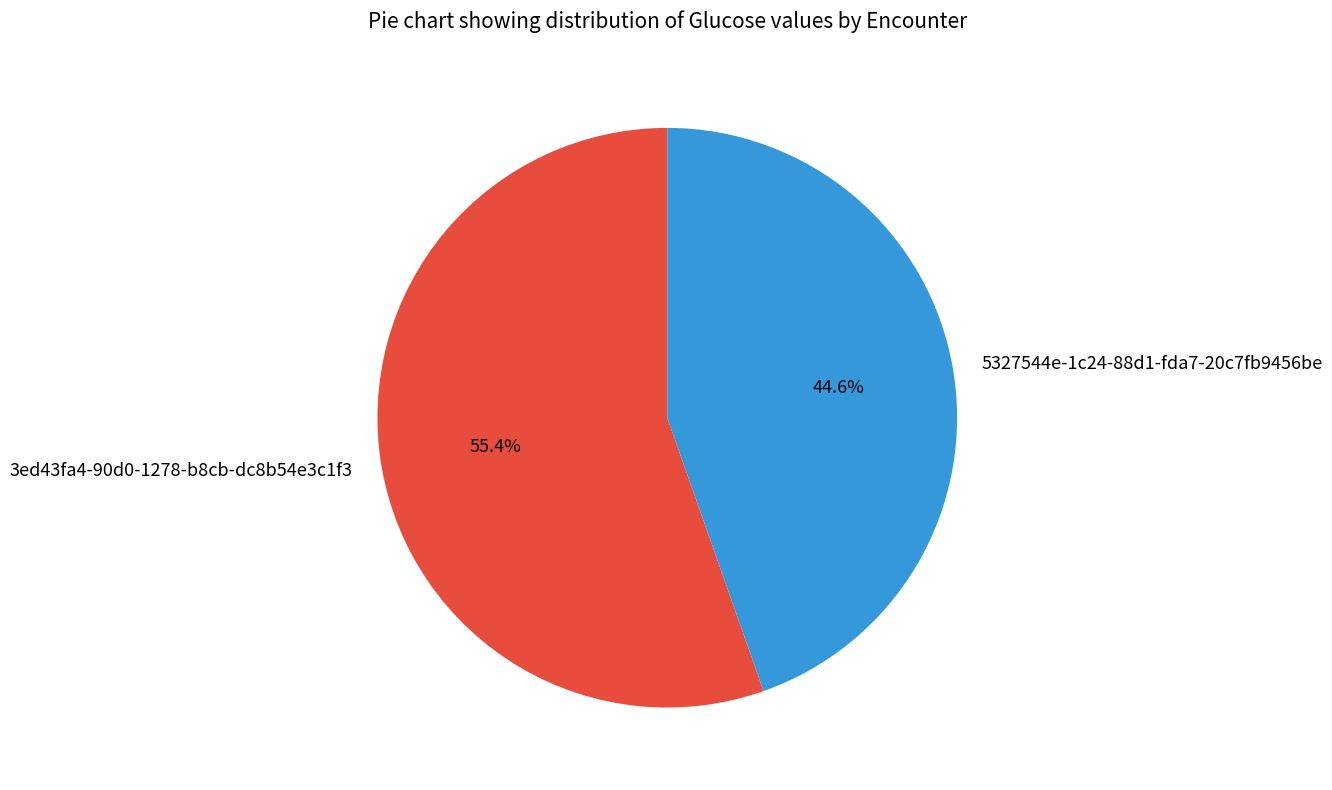

What is the majority slice?

3ed43fa4-90d0-1278-b8cb-dc8b54e3c1f3